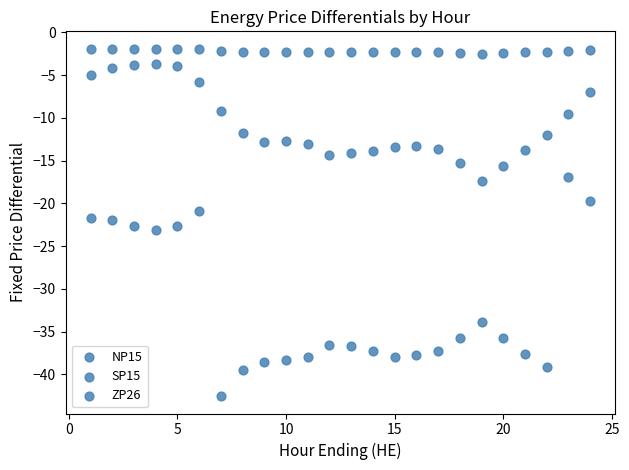

How many points are shown in the scatter plot?

72